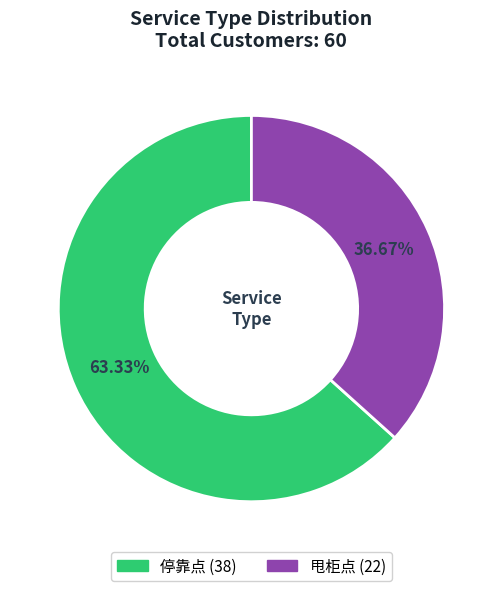

To the nearest percent, what is the average slice percentage?

50%